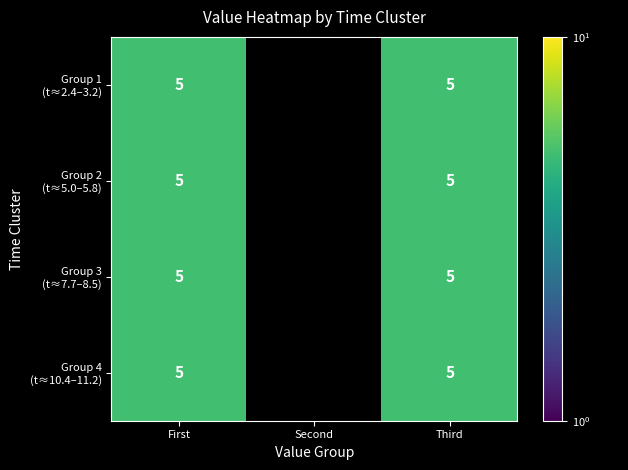

Which has a higher value, 10 or 9?

9